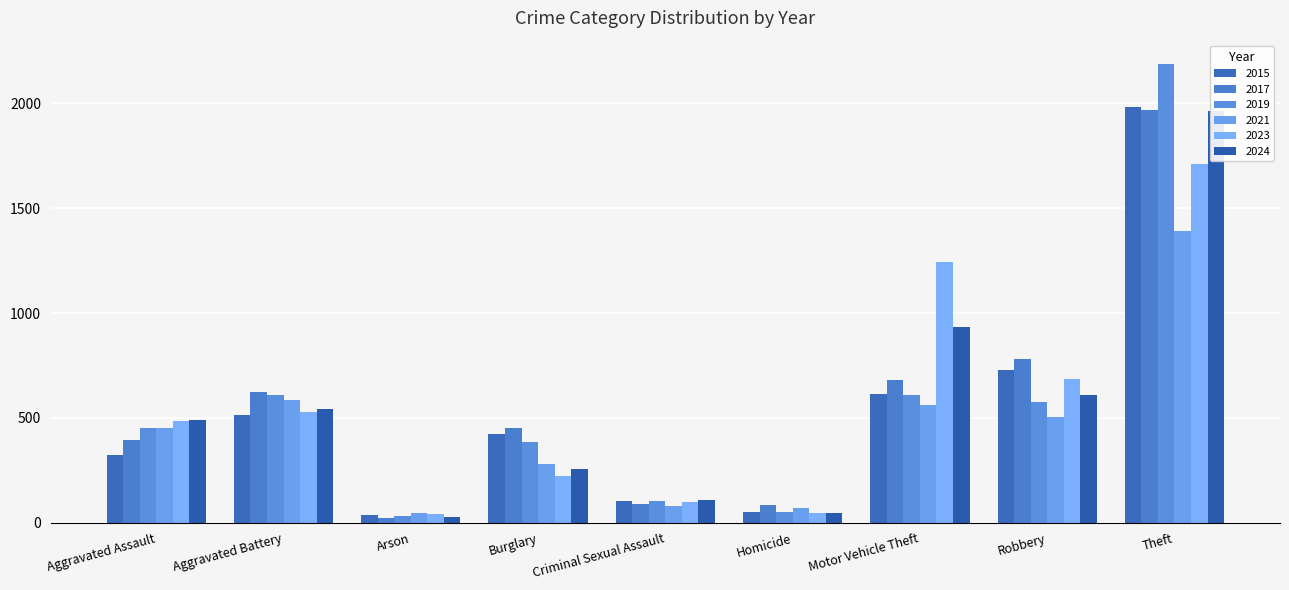

What position from the right is Motor Vehicle Theft?

3